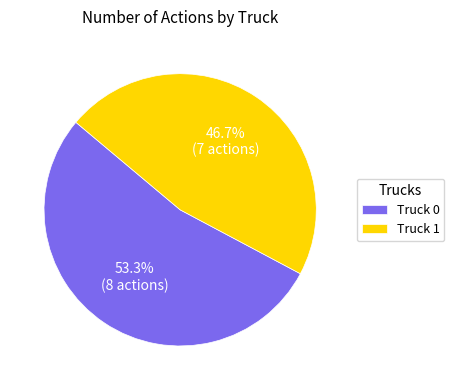

The Truck 0 slice represents 53% of the pie. True or false?

True